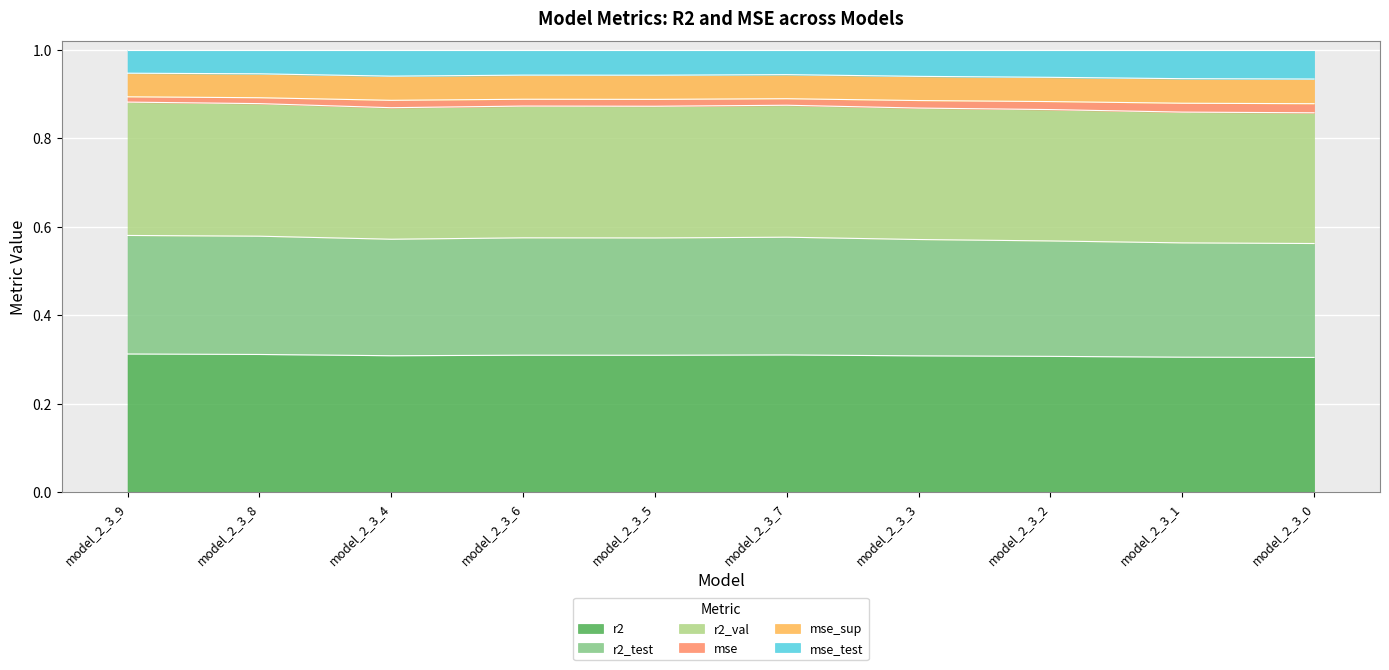

Between model_2_3_7 and model_2_3_1, which series saw the biggest shift?

r2